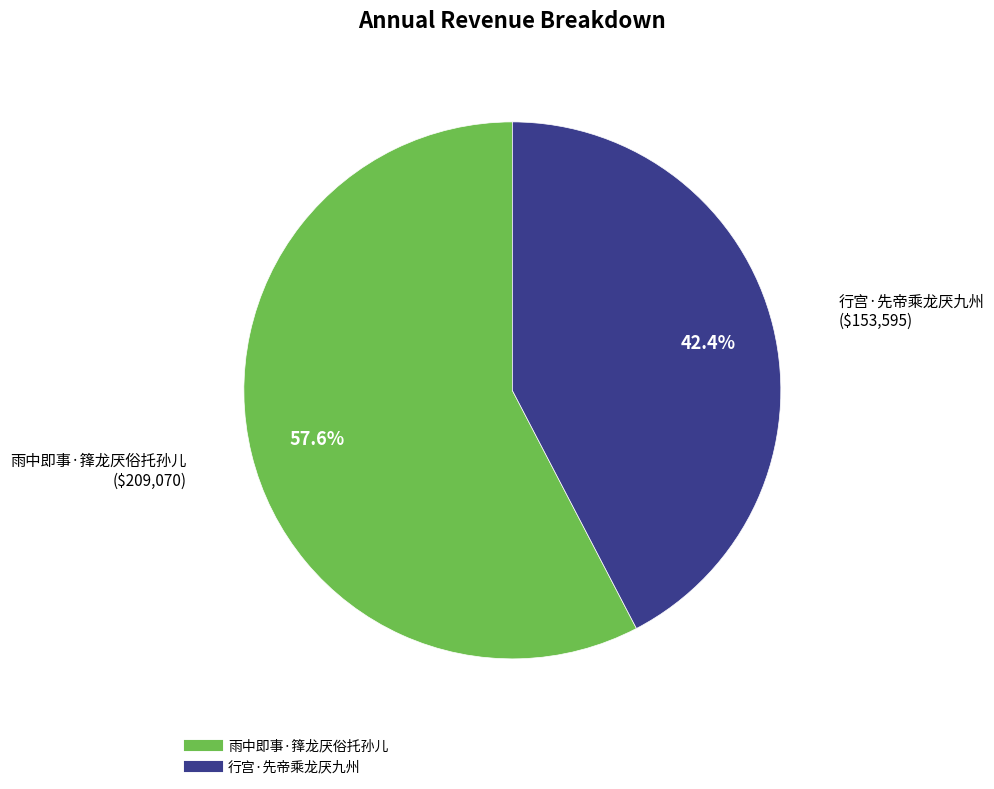

How many slices are in this pie chart?

2